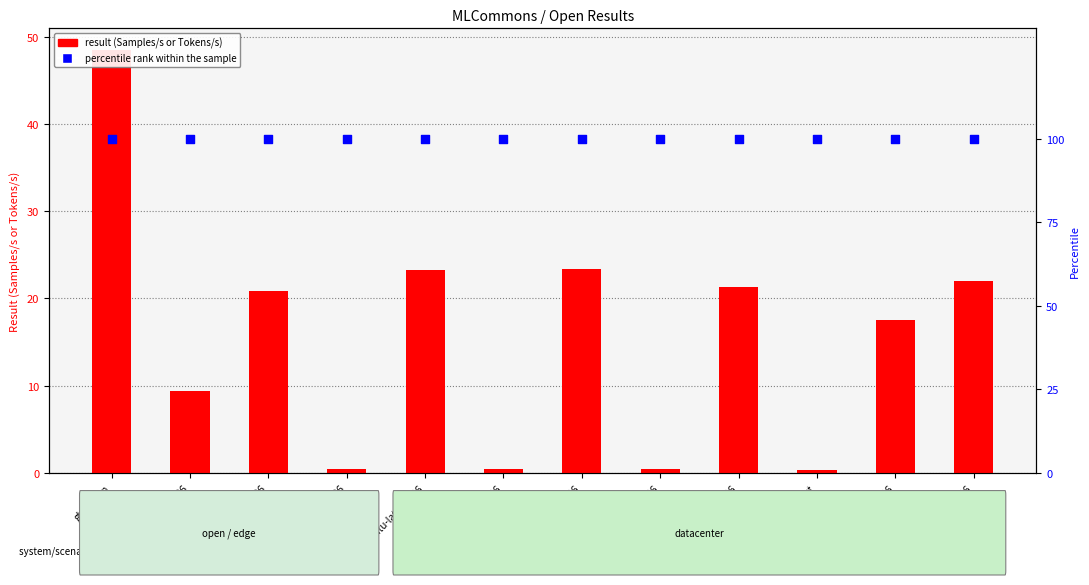

Which series has the largest total across all categories?

percentile rank within the sample